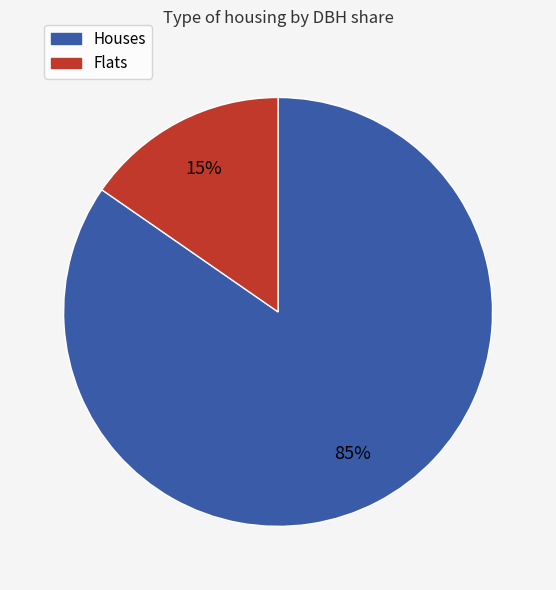

To the nearest percent, what is the average slice percentage?

50%